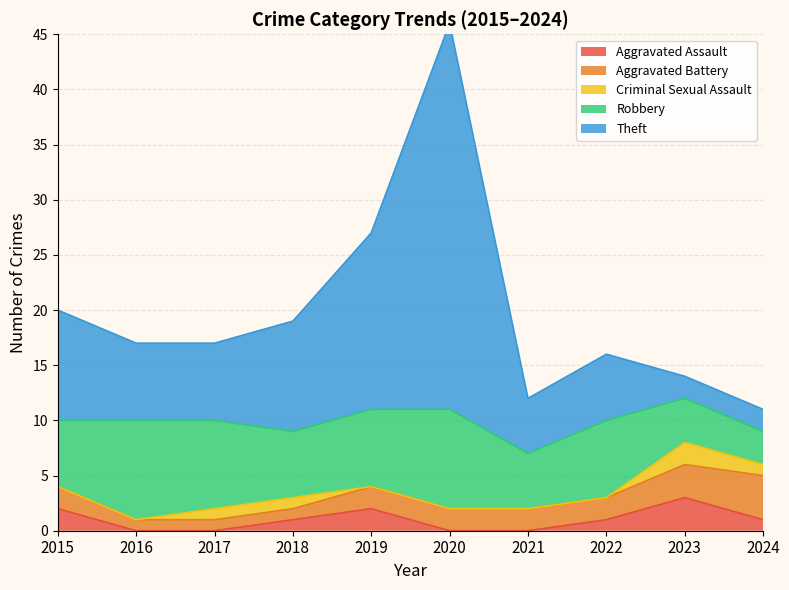

Between 2018 and 2015, which is larger?

2015